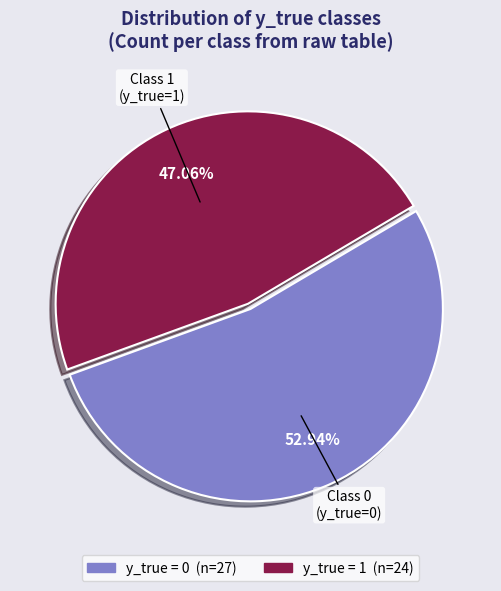

Is there any slice that represents more than half of the pie?

Yes